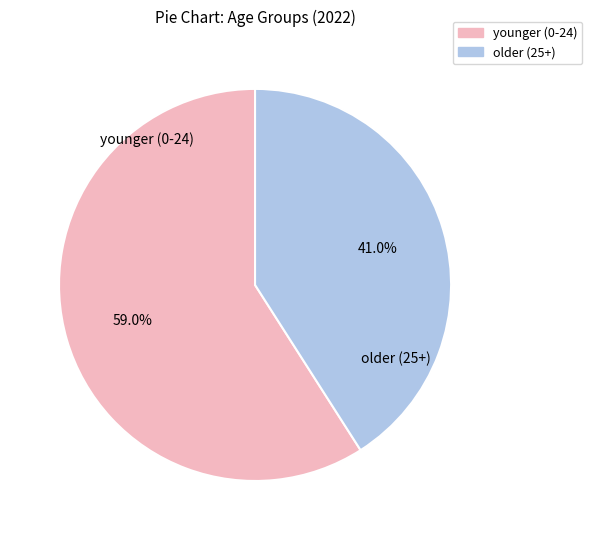

Is there any slice that represents more than half of the pie?

Yes